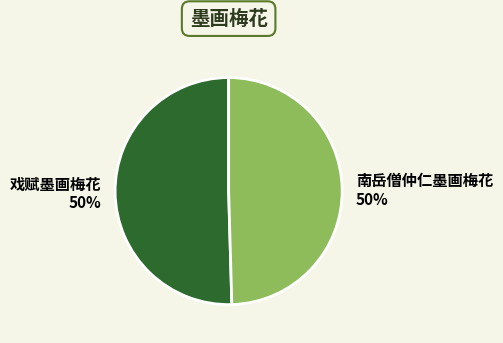

Is the sum of 南岳僧仲仁墨画梅花 and 戏赋墨画梅花 greater than half?

Yes